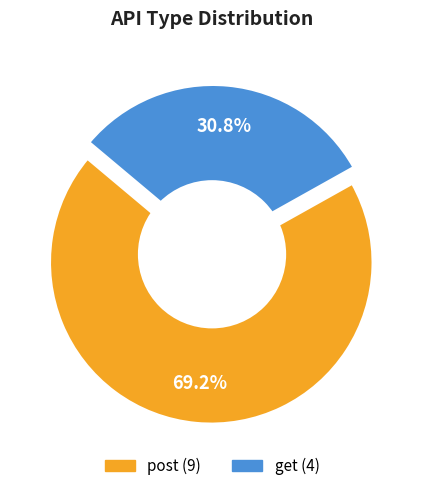

To the nearest percent, what percentage of the pie is post?

69%